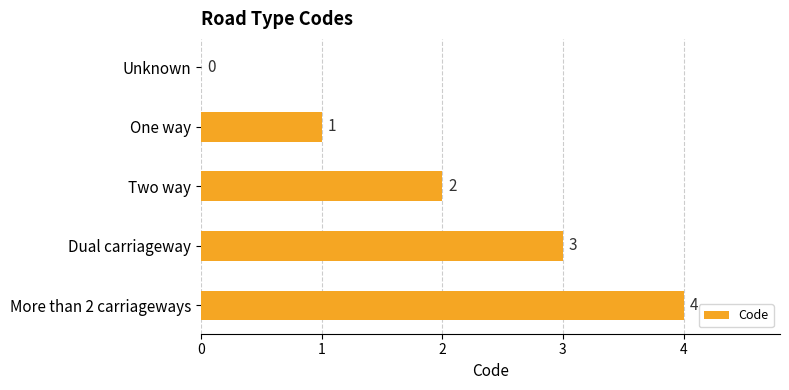

Count the values in the range 1 to 3.

3